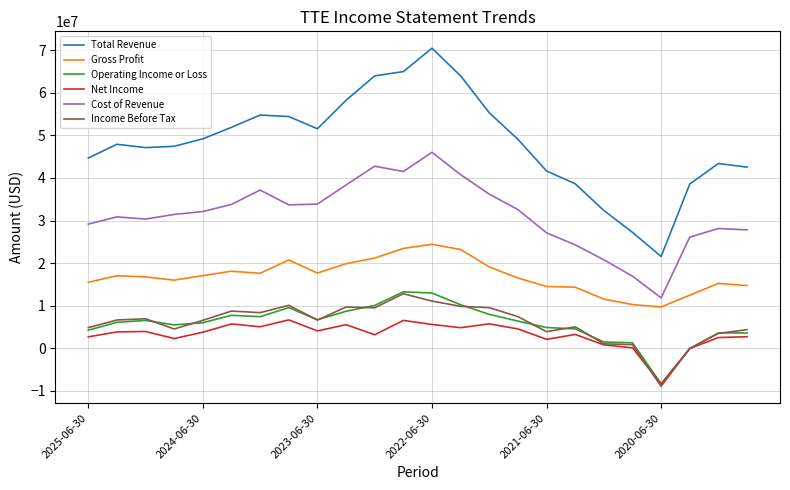

Which series has the largest total across all categories?

Total Revenue